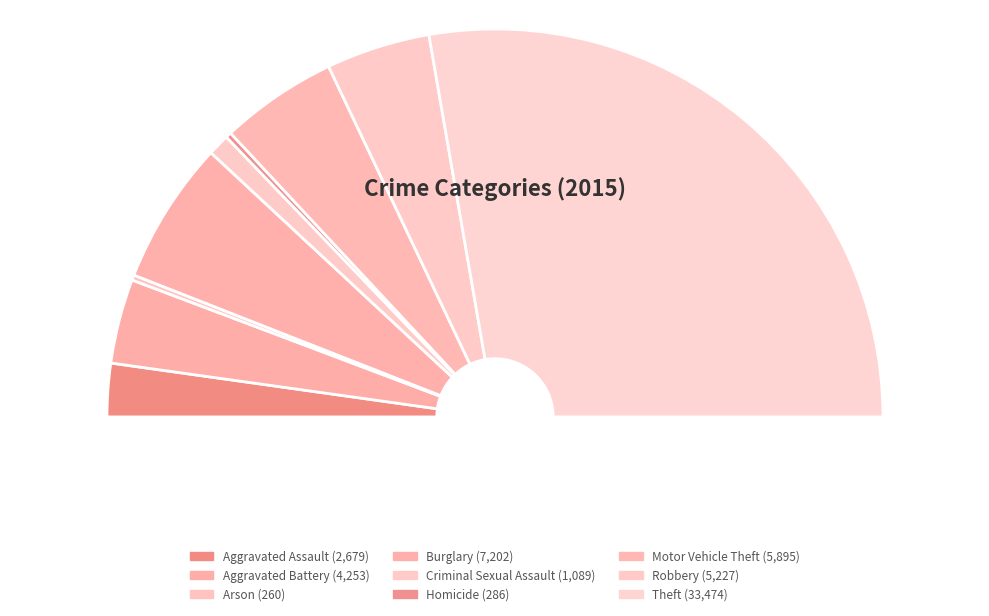

To the nearest percent, what is the combined percentage of Criminal Sexual Assault and Arson?

2%